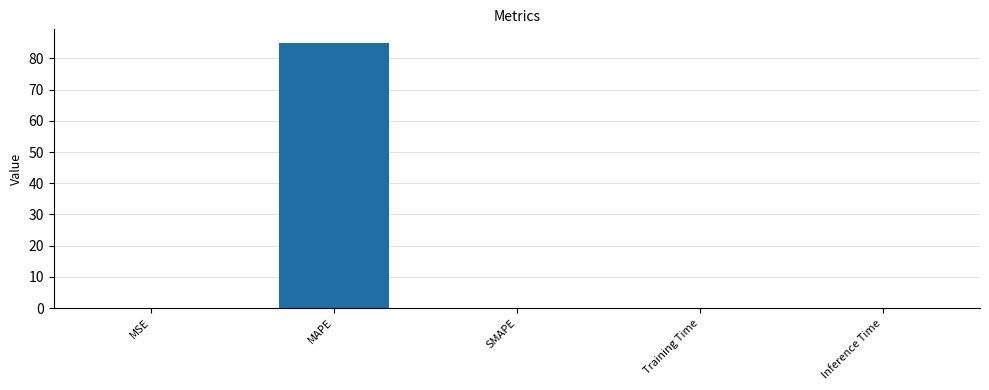

What is the sum of all values?

85.1